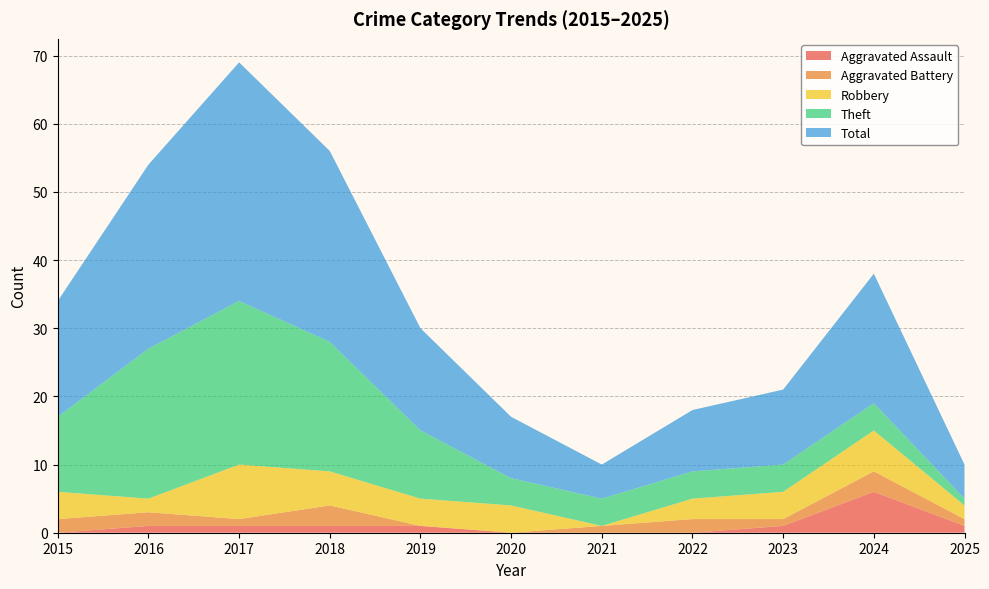

Reading left to right, transcribe all the data shown in this chart.

Aggravated Assault: 0	1	1	1	1	0	0	0	1	6	1
Aggravated Battery: 2	2	1	3	0	0	1	2	1	3	1
Robbery: 4	2	8	5	4	4	0	3	4	6	2
Theft: 11	22	24	19	10	4	4	4	4	4	1
Total: 17	27	35	28	15	9	5	9	11	19	5